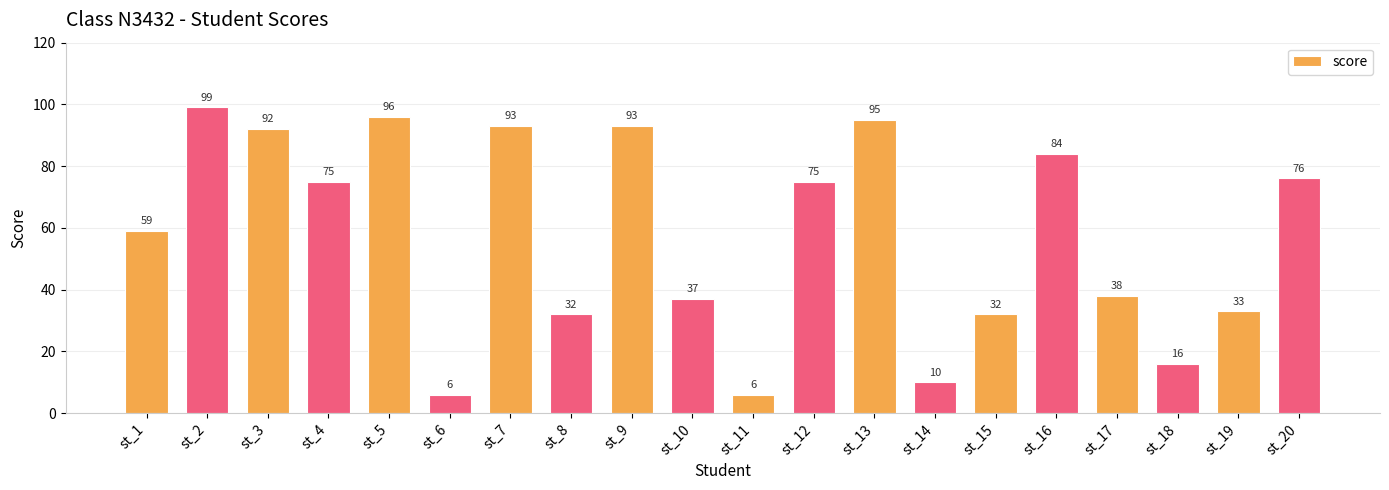

What is the difference between the maximum and minimum values?

93